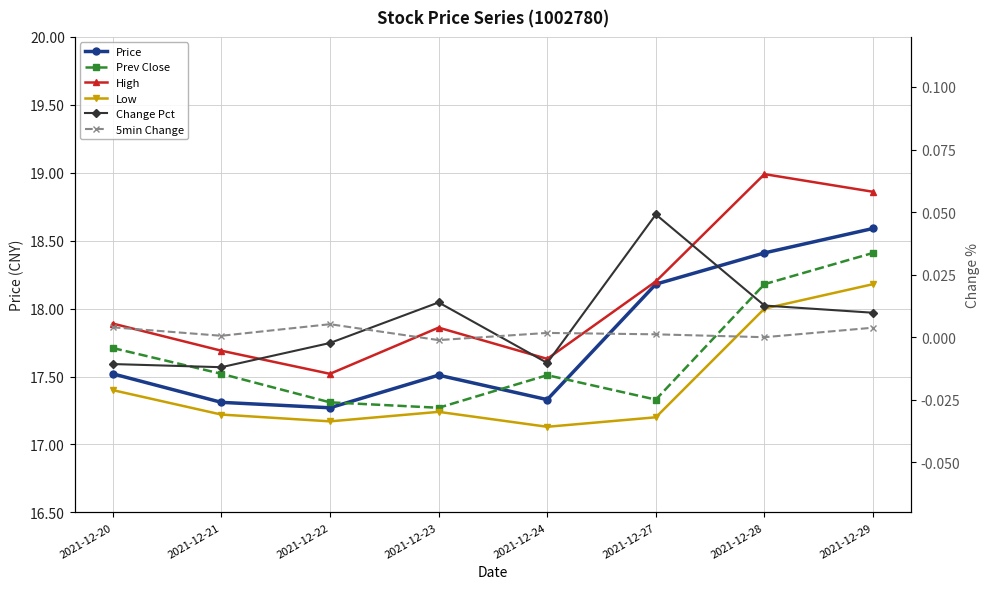

Reading left to right, transcribe all the data shown in this chart.

Price: 2021-12-20=17.5	2021-12-21=17.3	2021-12-22=17.3	2021-12-23=17.5	2021-12-24=17.3	2021-12-27=18.2	2021-12-28=18.4	2021-12-29=18.6
Prev Close: 2021-12-20=17.7	2021-12-21=17.5	2021-12-22=17.3	2021-12-23=17.3	2021-12-24=17.5	2021-12-27=17.3	2021-12-28=18.2	2021-12-29=18.4
High: 2021-12-20=17.9	2021-12-21=17.7	2021-12-22=17.5	2021-12-23=17.9	2021-12-24=17.6	2021-12-27=18.2	2021-12-28=19.0	2021-12-29=18.9
Low: 2021-12-20=17.4	2021-12-21=17.2	2021-12-22=17.2	2021-12-23=17.2	2021-12-24=17.1	2021-12-27=17.2	2021-12-28=18.0	2021-12-29=18.2
Change Pct: 2021-12-20=-0.0	2021-12-21=-0.0	2021-12-22=-0.0	2021-12-23=0.0	2021-12-24=-0.0	2021-12-27=0.0	2021-12-28=0.0	2021-12-29=0.0
5min Change: 2021-12-20=0.0	2021-12-21=0.0	2021-12-22=0.0	2021-12-23=-0.0	2021-12-24=0.0	2021-12-27=0.0	2021-12-28=0.0	2021-12-29=0.0